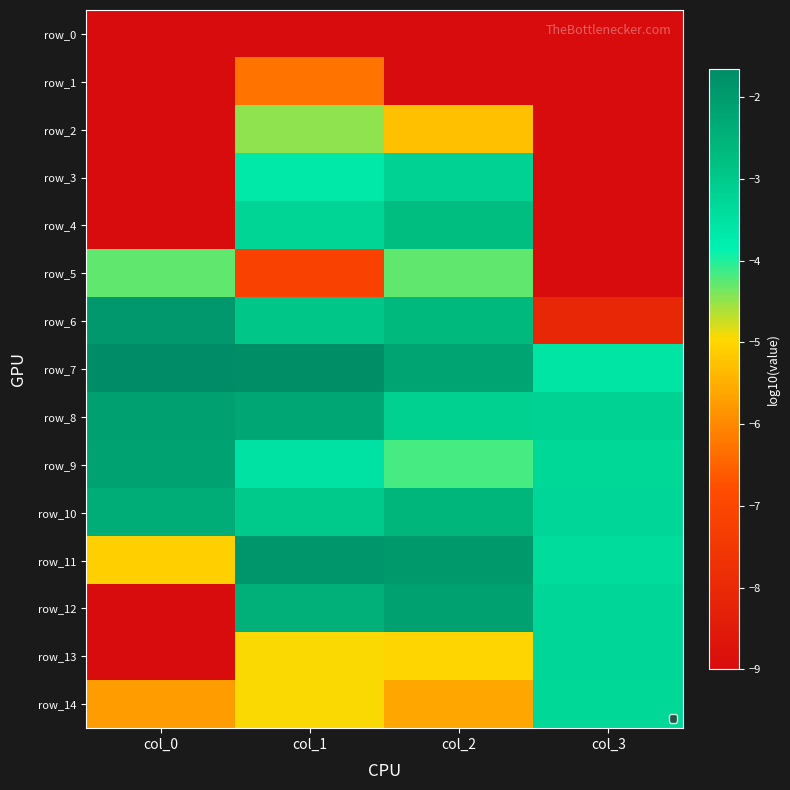

Which category has the lowest value in the row_6 series?

col_3